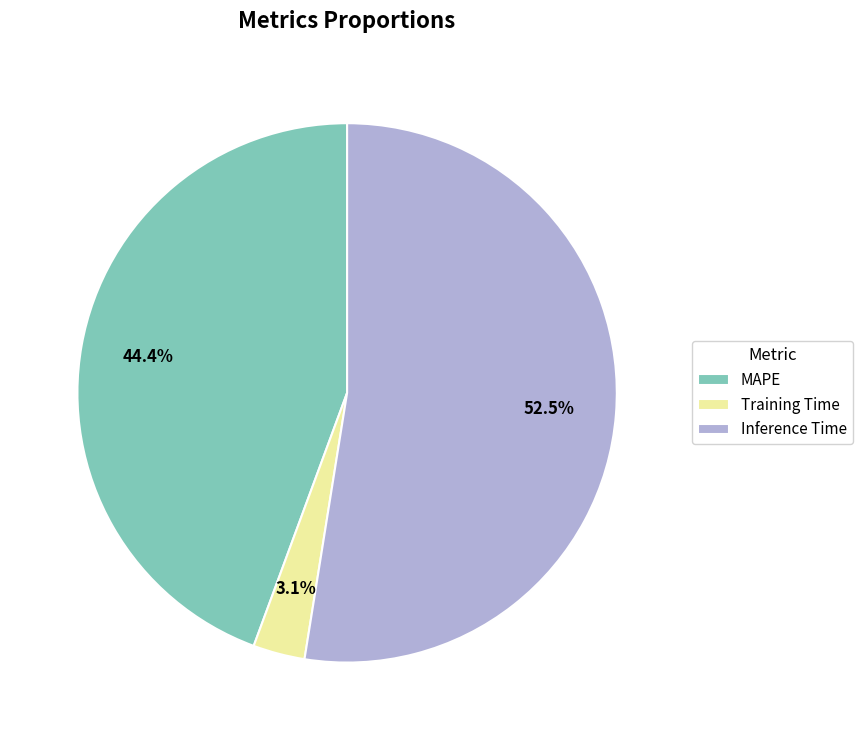

Between Training Time and MAPE, which is larger?

MAPE